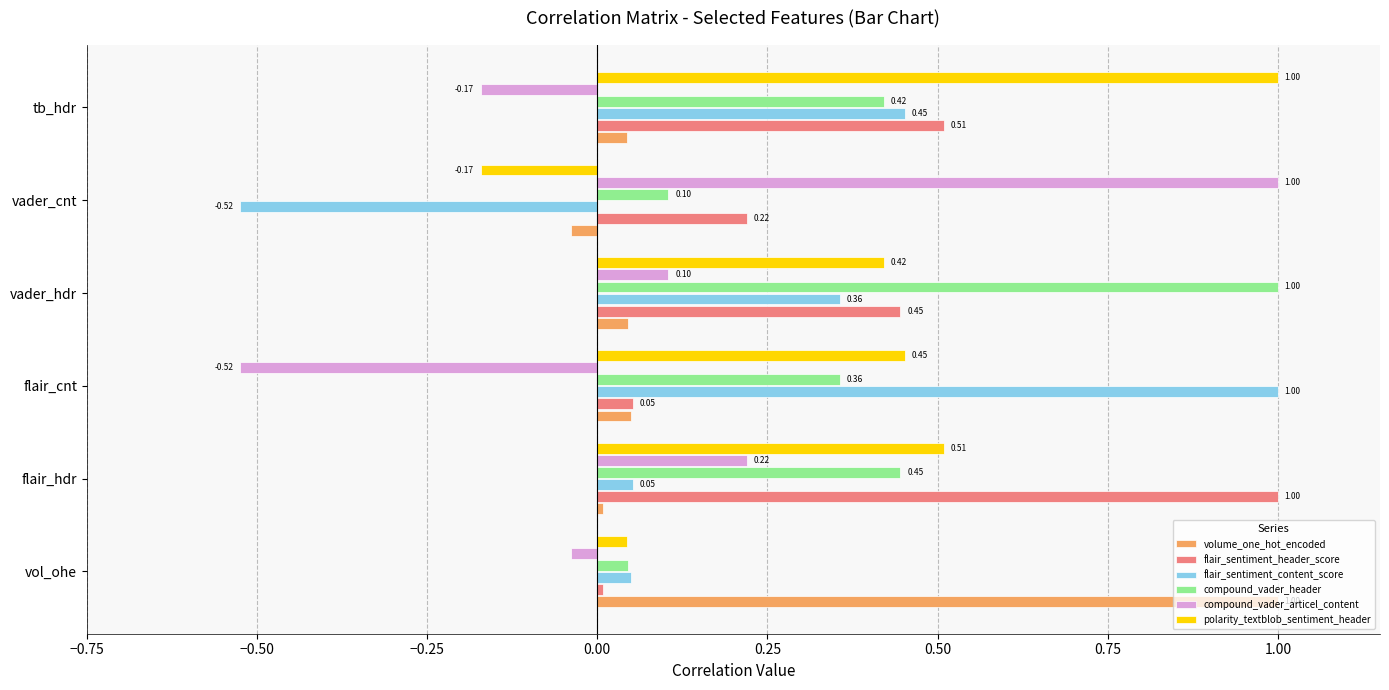

What is the difference between the highest and lowest values at flair_hdr?

1.0